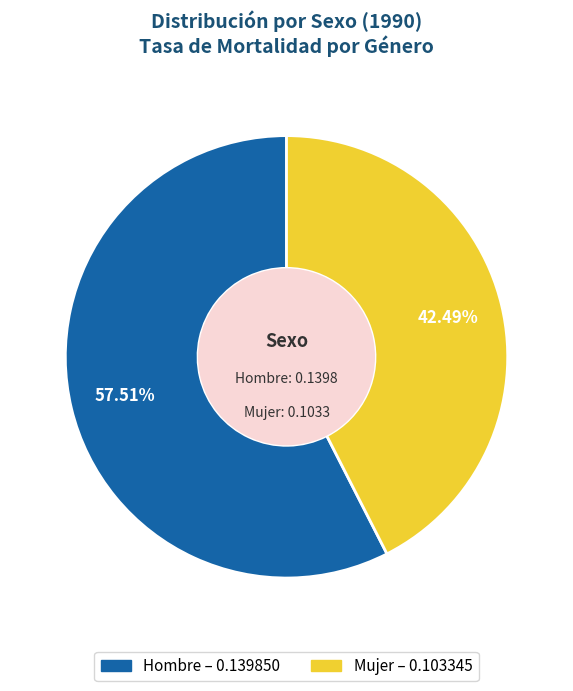

To the nearest percent, what percentage of the pie is Hombre?

58%